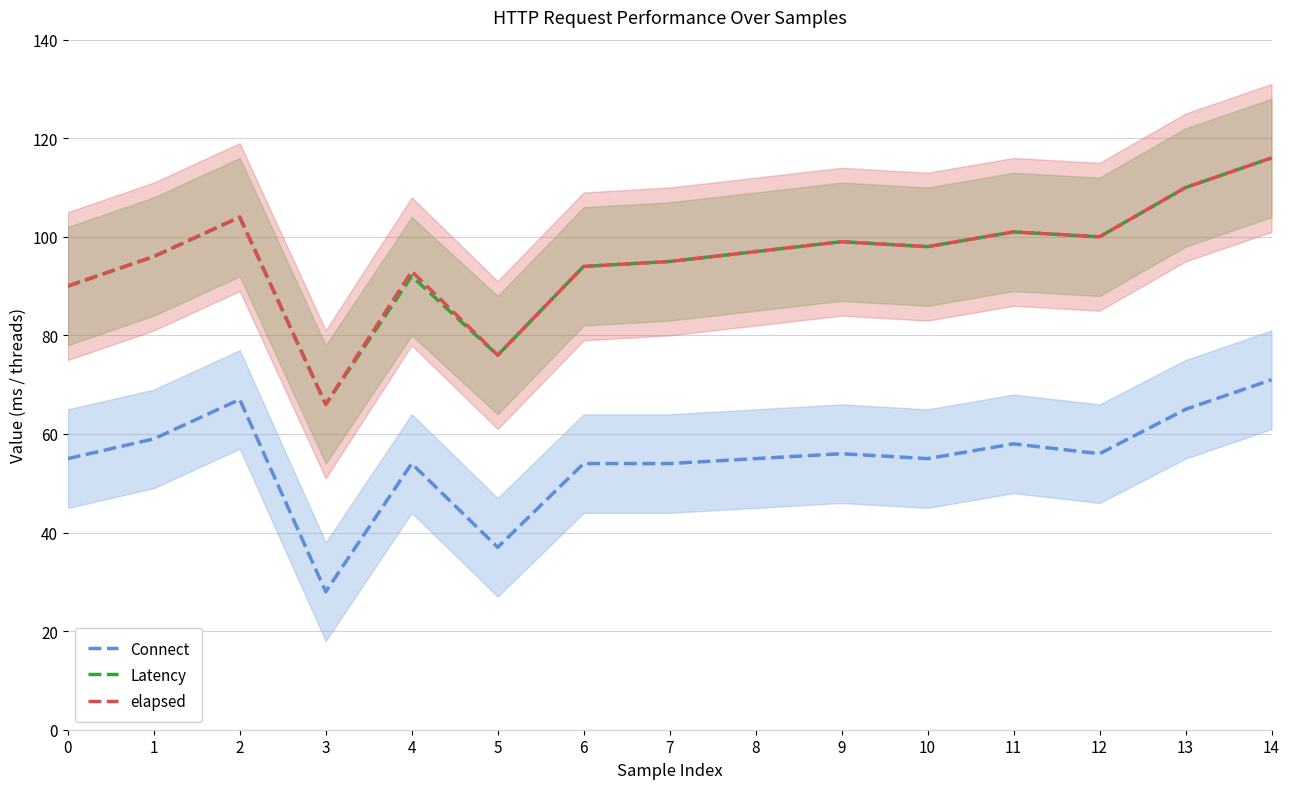

True or false: Connect and elapsed cross at least once.

False